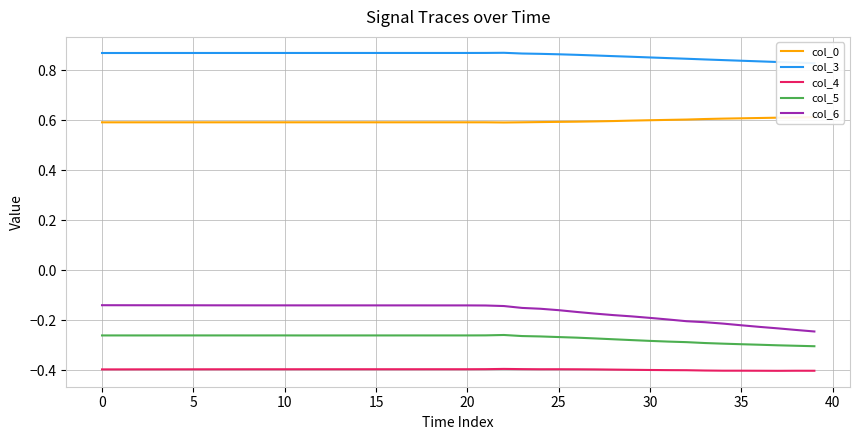

How many lines are shown in the chart?

5